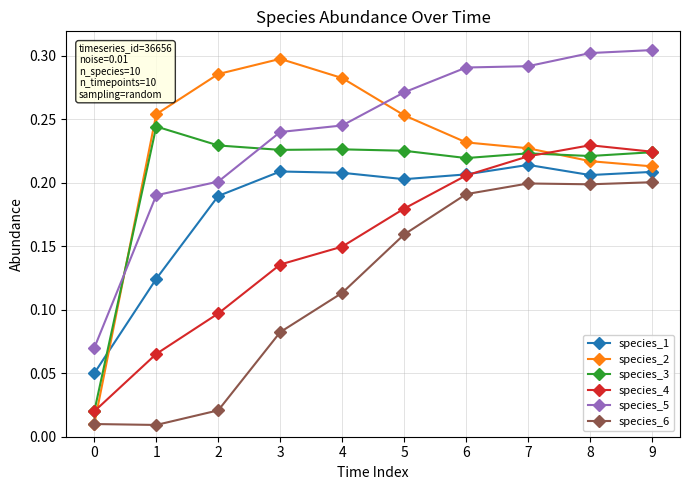

Is it true that species_1 equals 0.2 at 4?

True